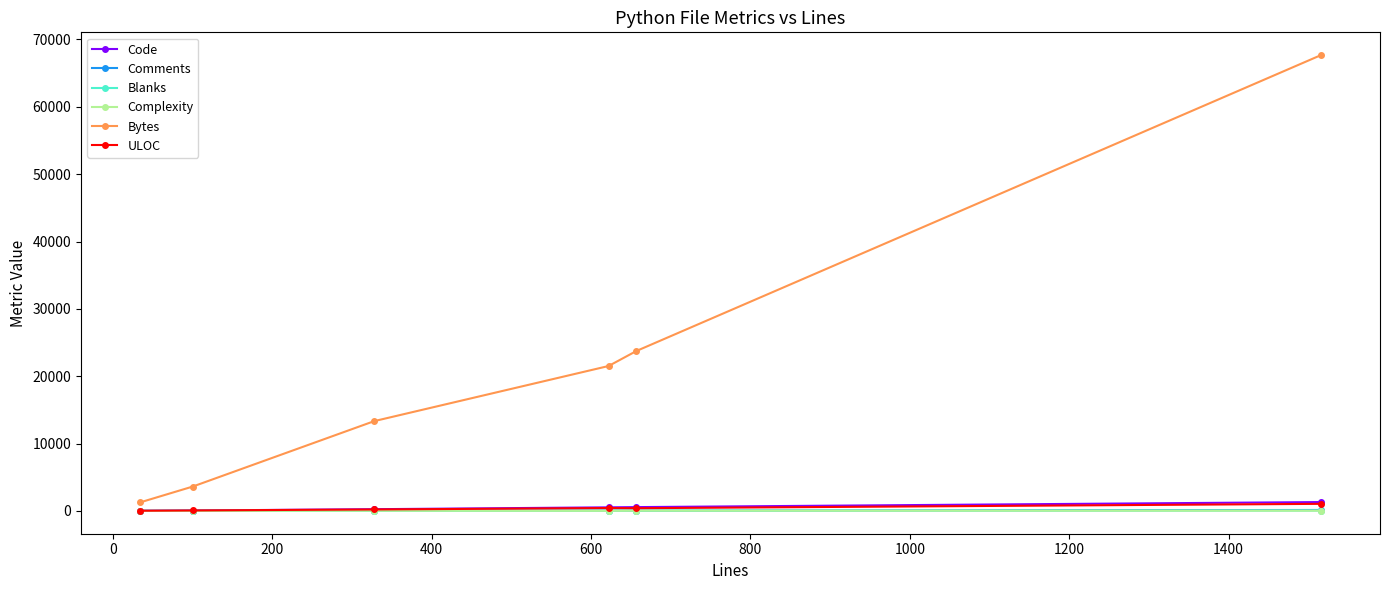

At how many categories does at least one series exceed 172?

6